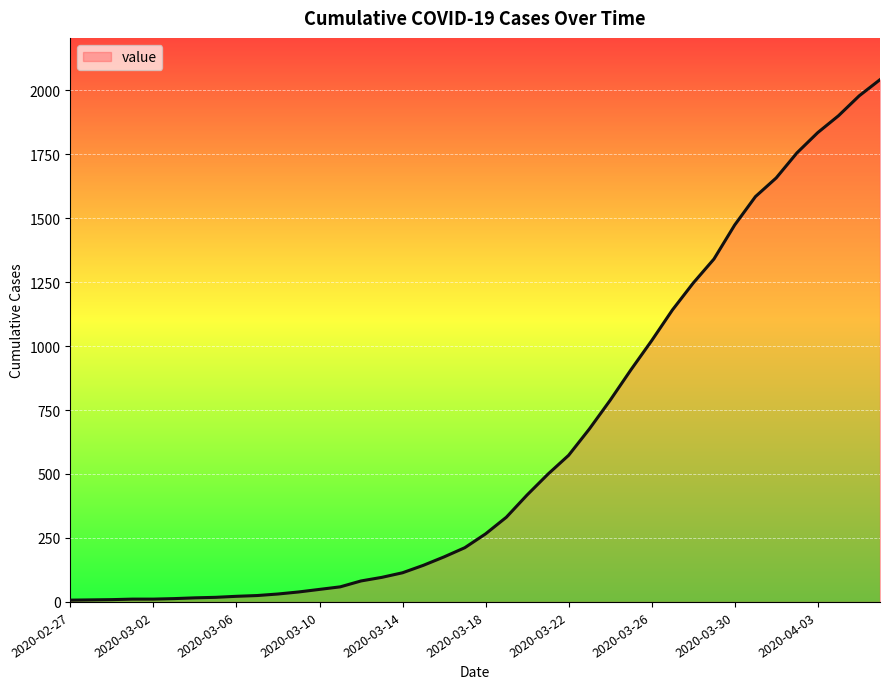

How many values are below 266?

20